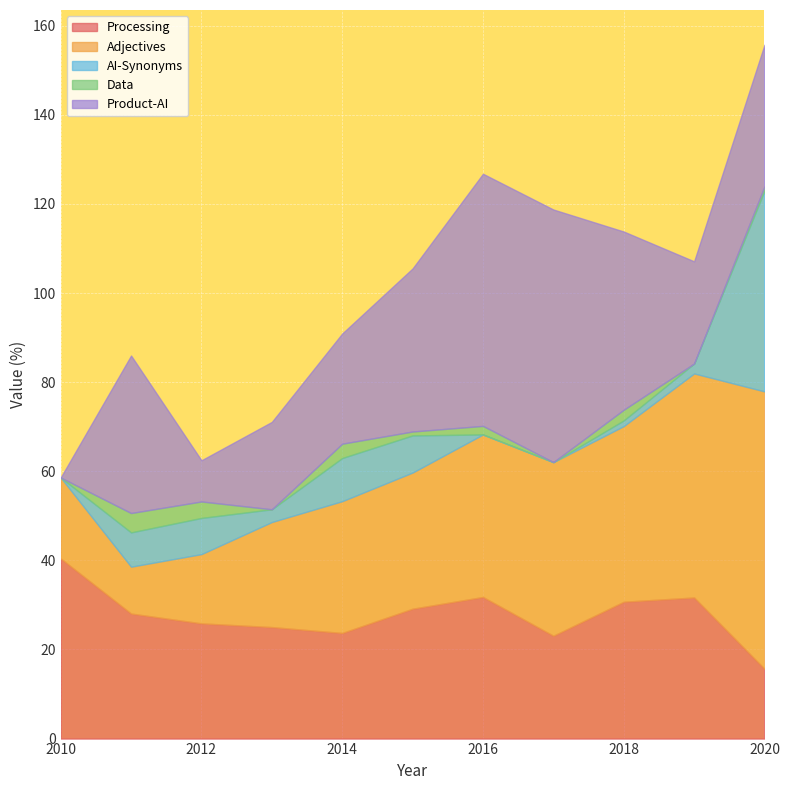

After their last crossing, which series has the higher values: AI-Synonyms or Data?

AI-Synonyms